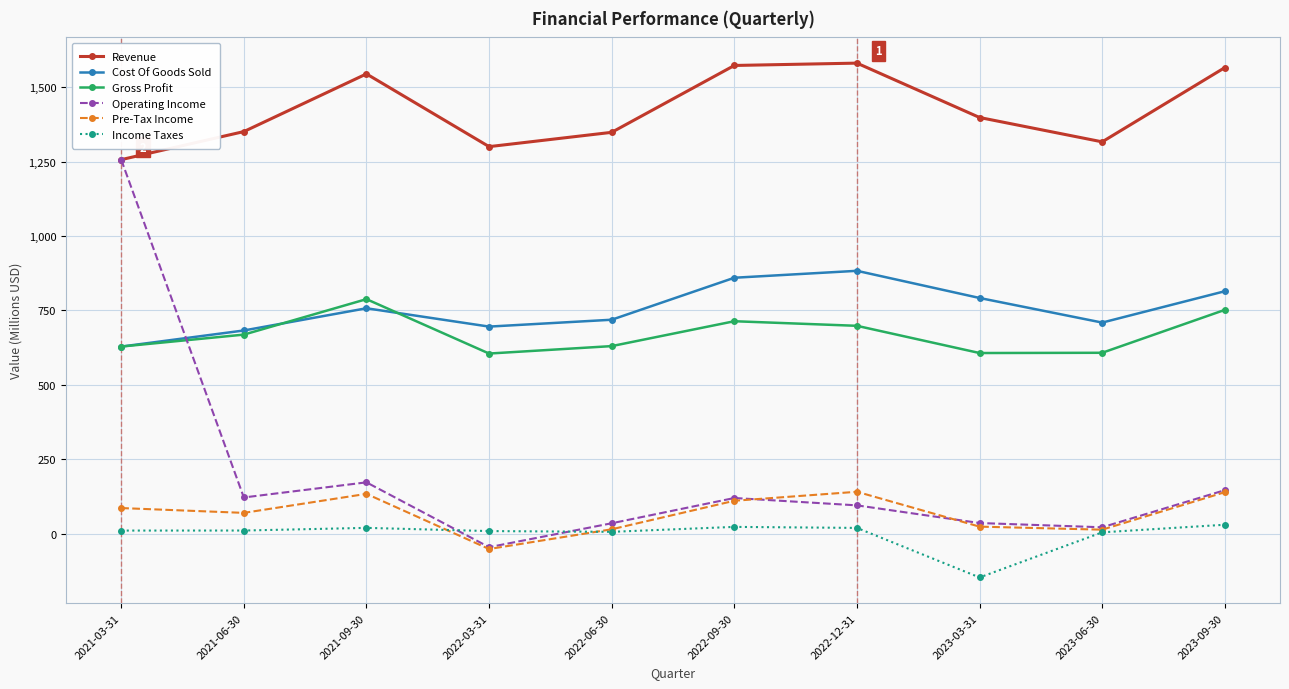

Which series has the largest total across all categories?

Revenue